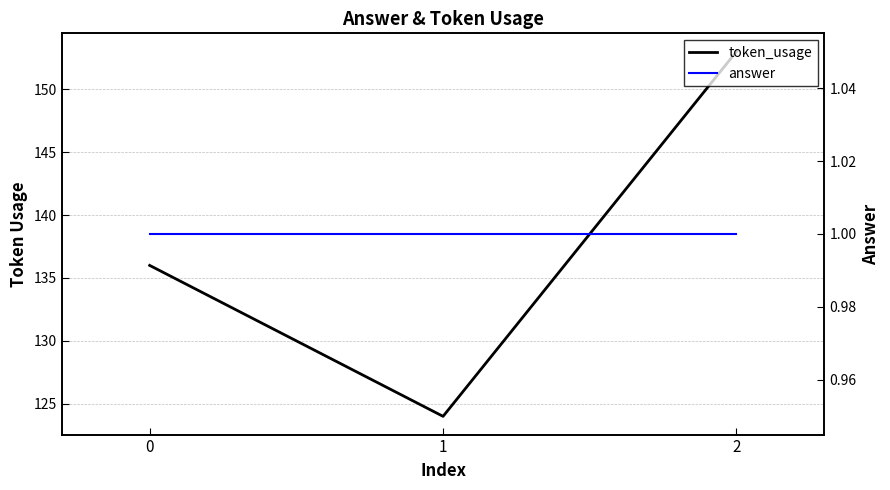

The value of answer at 0 is 0. True or false?

False